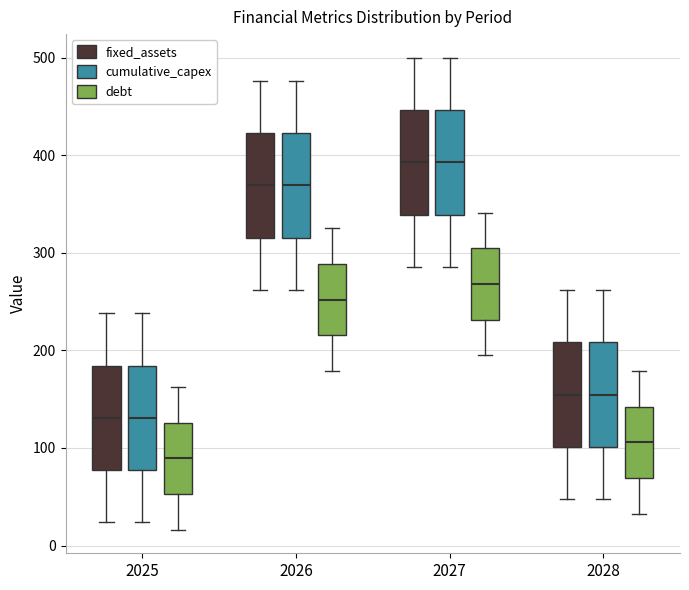

Reading left to right, transcribe this box plot: for each box, give where its median line is, the range the box spans, and where its two whiskers end, as read against the y-axis. The values are not printed on the chart, so give them approximately, as read against the axis.

2025 (fixed_assets): median 130, box 80 to 180, whiskers 20 to 240
2025 (cumulative_capex): median 130, box 80 to 180, whiskers 20 to 240
2025 (debt): median 90, box 50 to 130, whiskers 20 to 160
2026 (fixed_assets): median 370, box 320 to 420, whiskers 260 to 480
2026 (cumulative_capex): median 370, box 320 to 420, whiskers 260 to 480
2026 (debt): median 250, box 220 to 290, whiskers 180 to 320
2027 (fixed_assets): median 390, box 340 to 450, whiskers 290 to 500
2027 (cumulative_capex): median 390, box 340 to 450, whiskers 290 to 500
2027 (debt): median 270, box 230 to 300, whiskers 190 to 340
2028 (fixed_assets): median 150, box 100 to 210, whiskers 50 to 260
2028 (cumulative_capex): median 150, box 100 to 210, whiskers 50 to 260
2028 (debt): median 110, box 70 to 140, whiskers 30 to 180